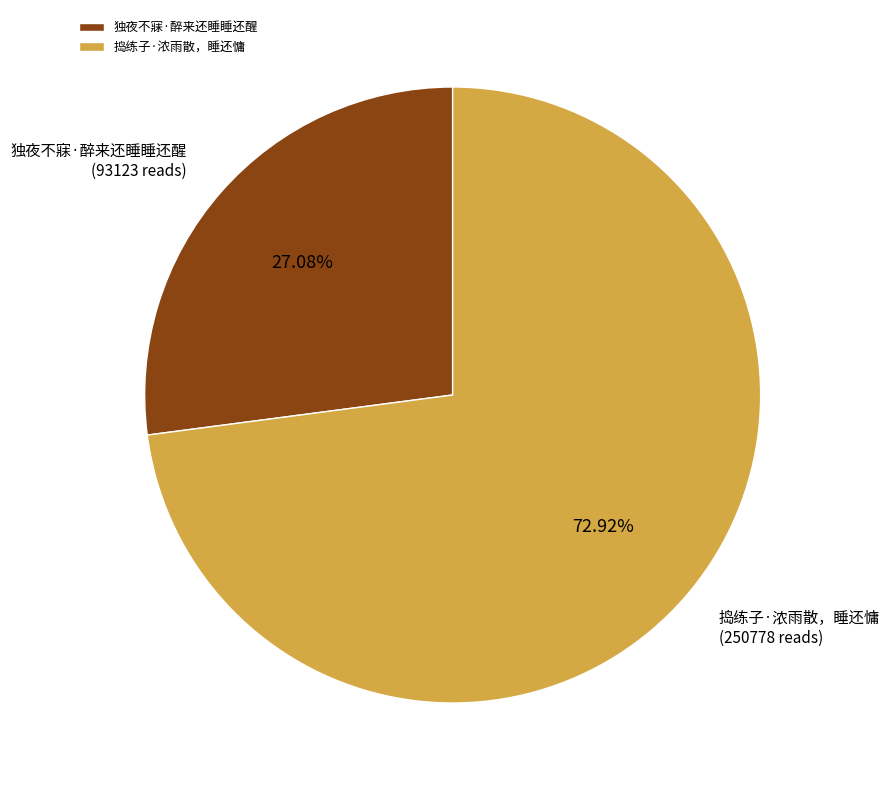

What is the smallest slice in the pie chart?

独夜不寐·醉来还睡睡还醒